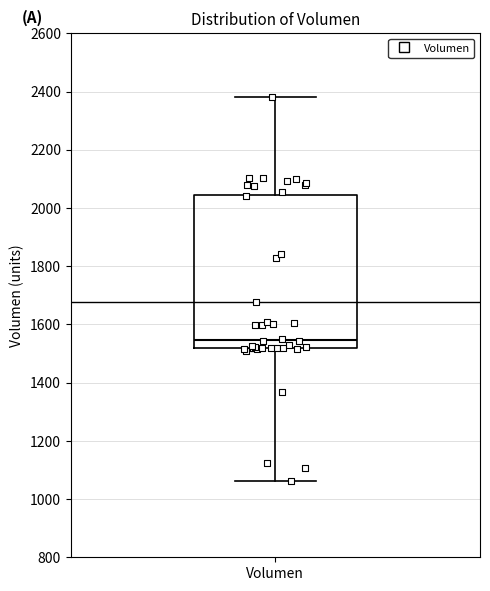

Where is the upper edge of the box for Volumen on the y-axis? The values are not printed on the chart, so give them approximately, as read against the axis.

2040